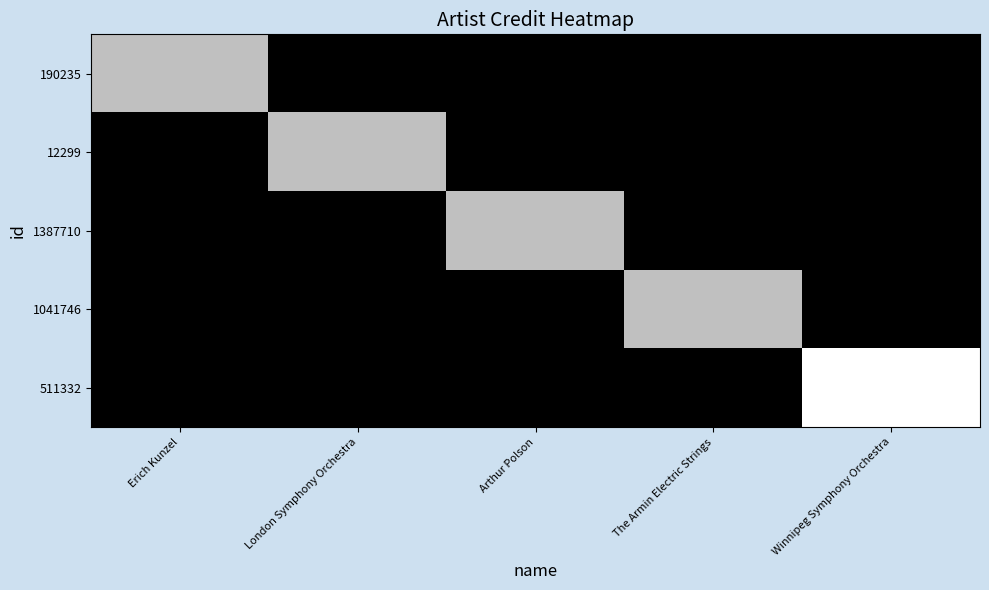

At how many categories does at least one series exceed 1843725?

1